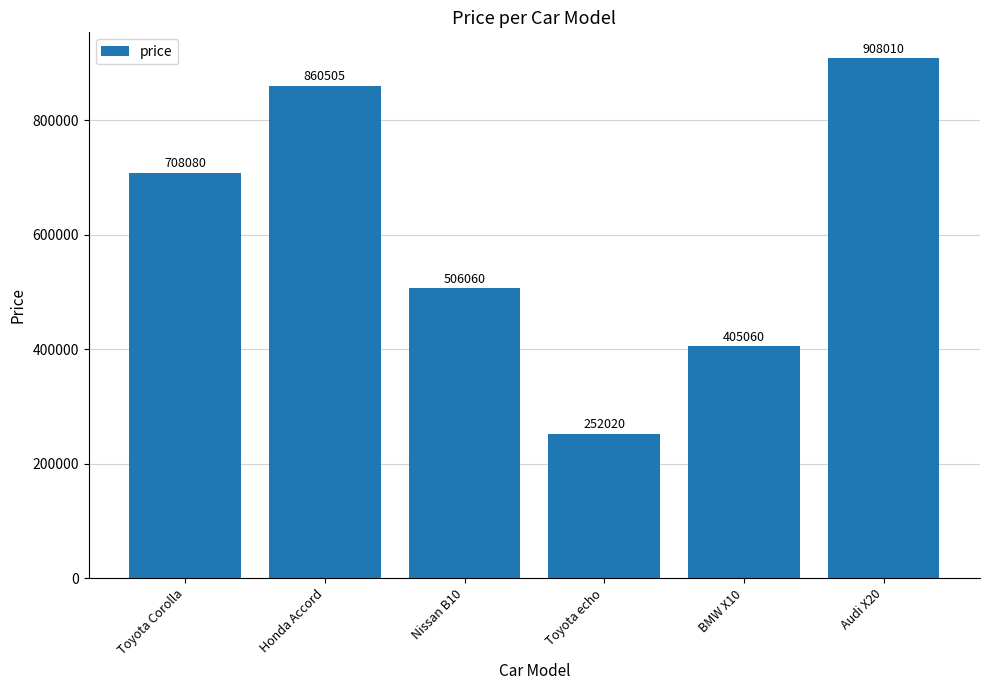

At which category does the chart reach its minimum across all series?

Toyota echo